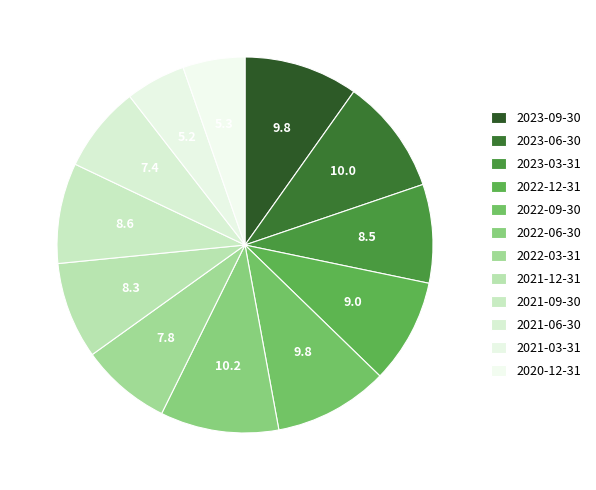

To the nearest percent, what percentage of the pie is 2023-09-30?

10%